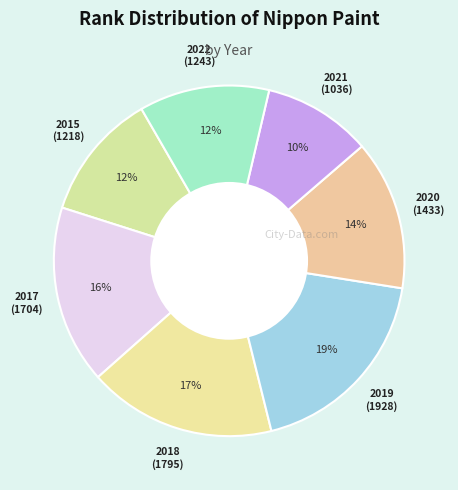

Is there a majority slice in this chart?

No